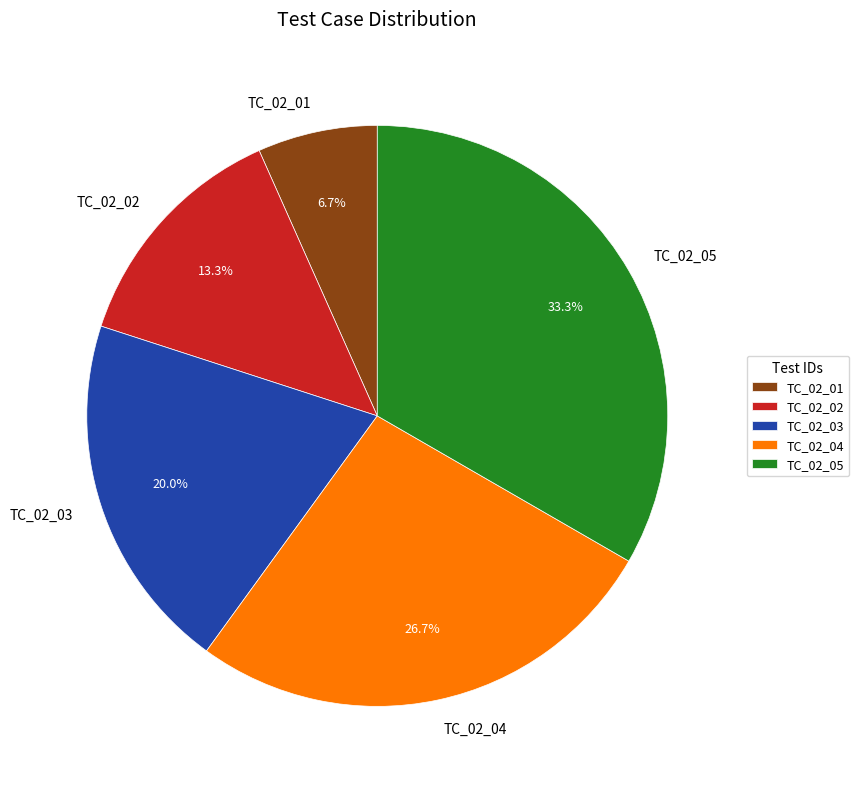

Which slice is the largest?

TC_02_05